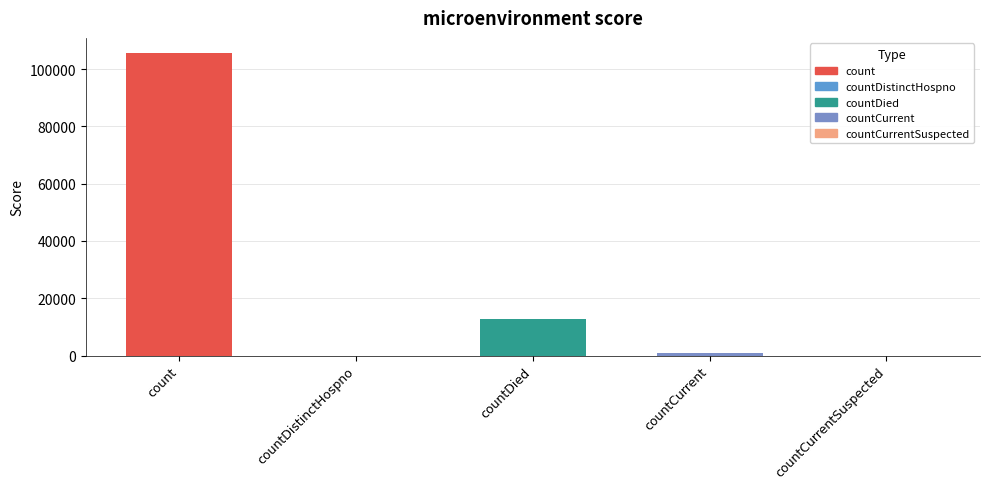

What is the difference between the values at count and countCurrentSuspected?

105586